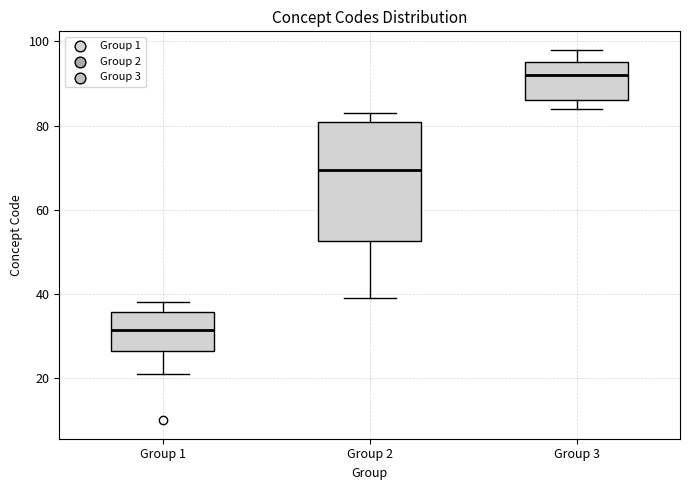

Which box is the tallest, from its lower edge to its upper edge?

Group 2